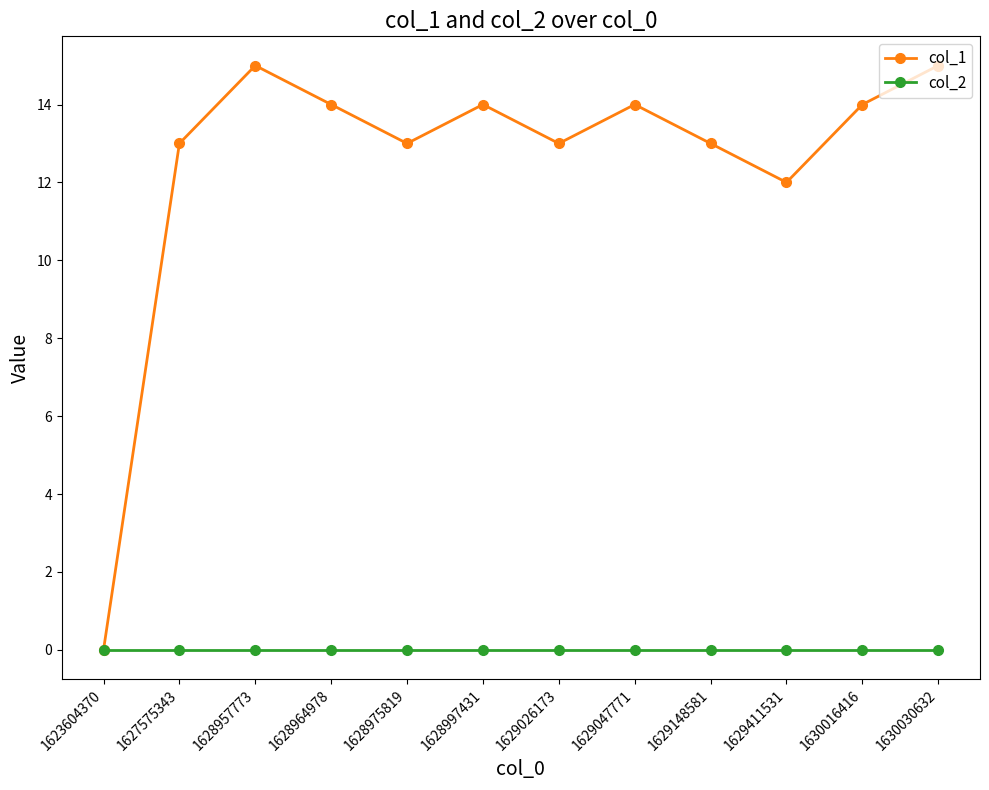

List the series in order of their overall mean, highest first.

col_1, col_2